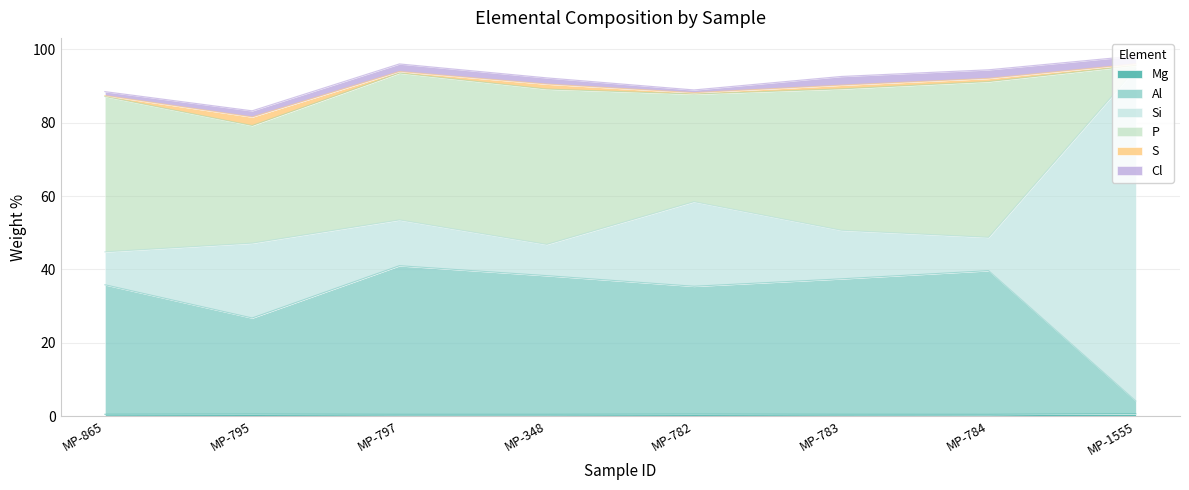

What is the value of the Al point at the 7th from the left?

39.2